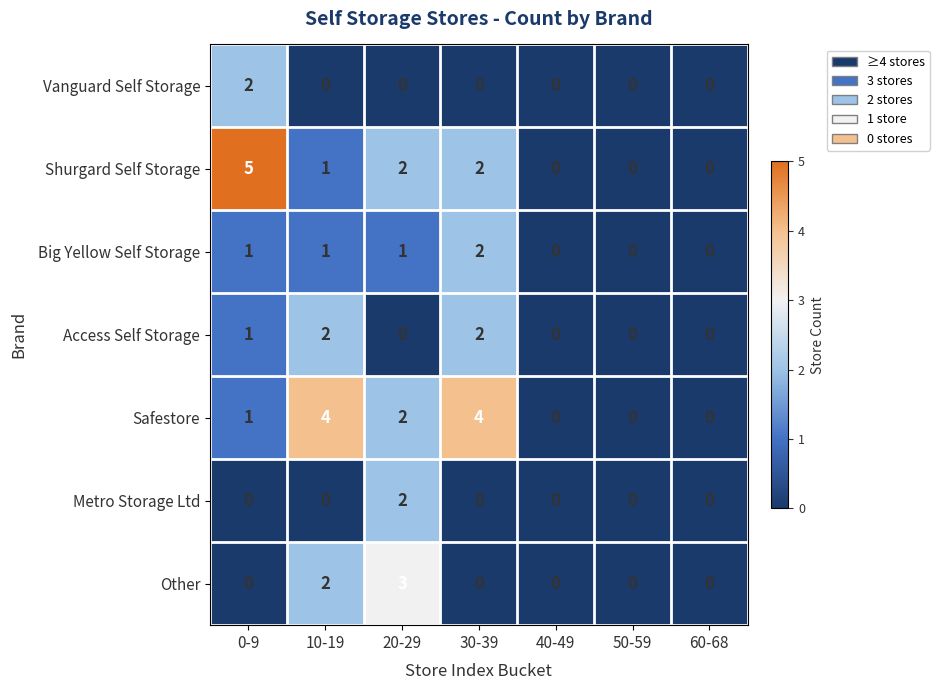

Where is Access Self Storage nearest to the value 1?

0-9